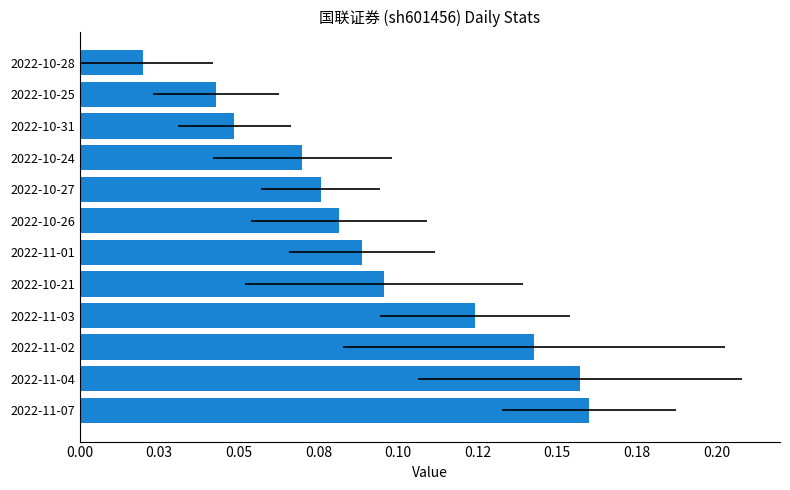

What is the sum of all values?

1.1